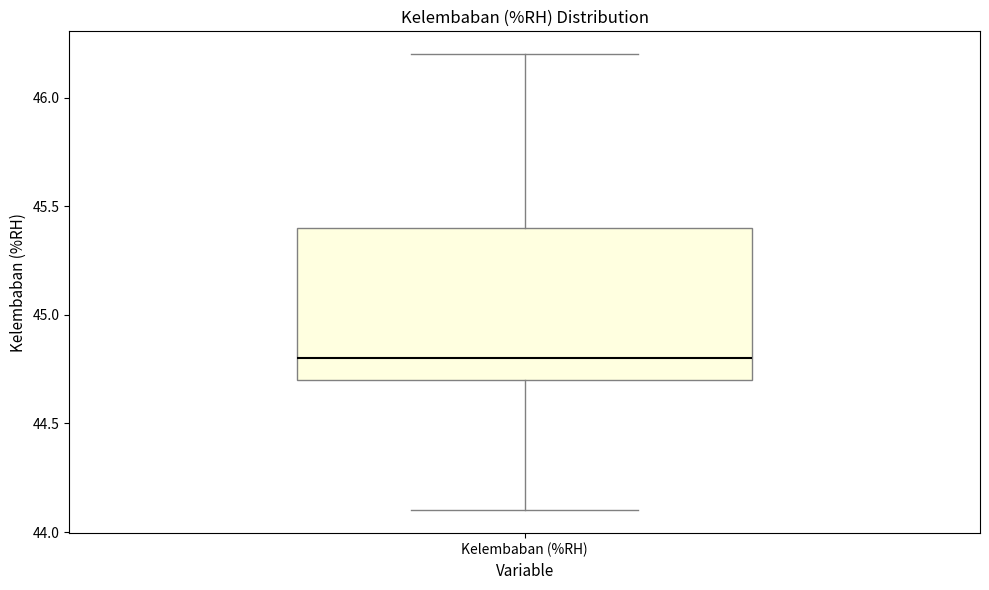

Transcribe this box plot: give where the median line is, the range the box spans, and where the two whiskers end, as read against the y-axis. The values are not printed on the chart, so give them approximately, as read against the axis.

median 44.8, box 44.7 to 45.4, whiskers 44.1 to 46.2